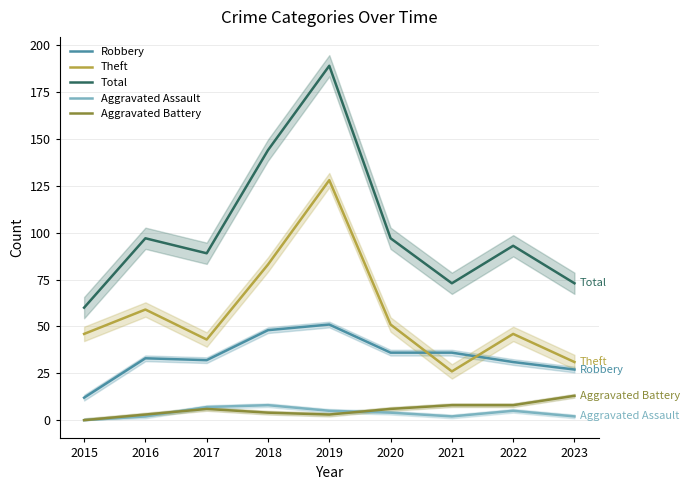

Which series has the widest spread of values?

Total